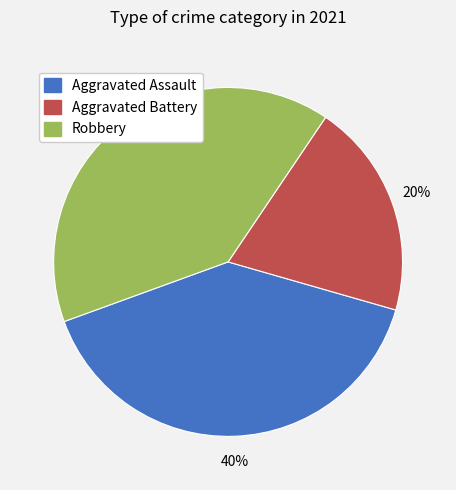

Do Aggravated Assault and Aggravated Battery together represent more than half of the pie?

Yes